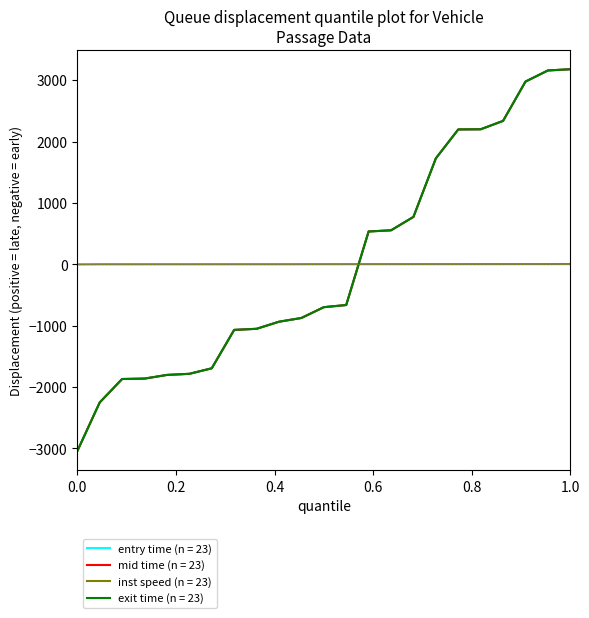

What is the maximum value for exit time (n = 23)?

3178.2